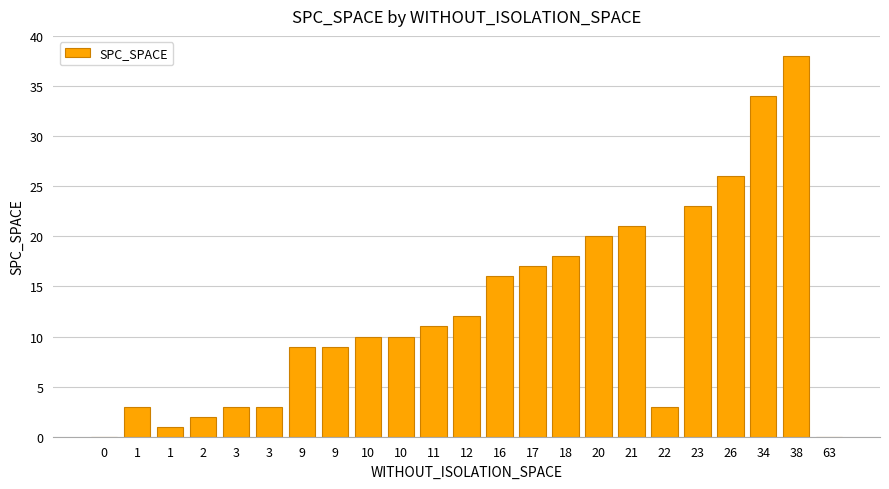

Are the bars horizontal?

No